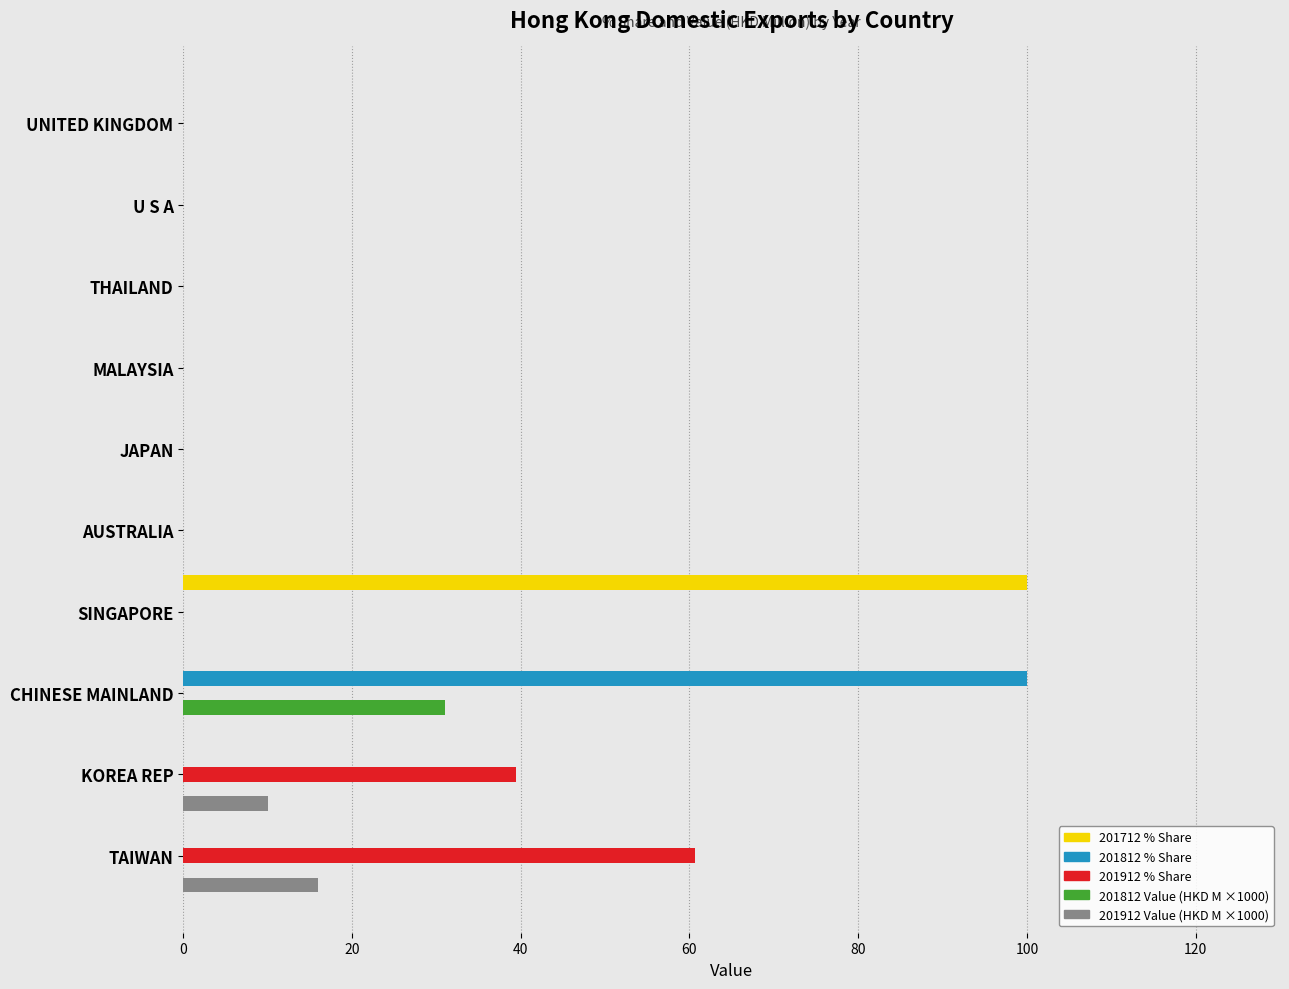

At which category is the sum across all series the highest?

CHINESE MAINLAND